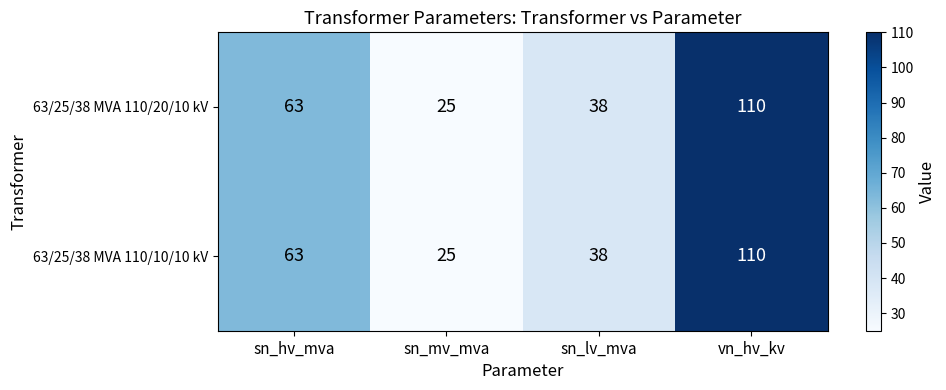

What is the highest value of the 63/25/38 MVA 110/10/10 kV series?

110